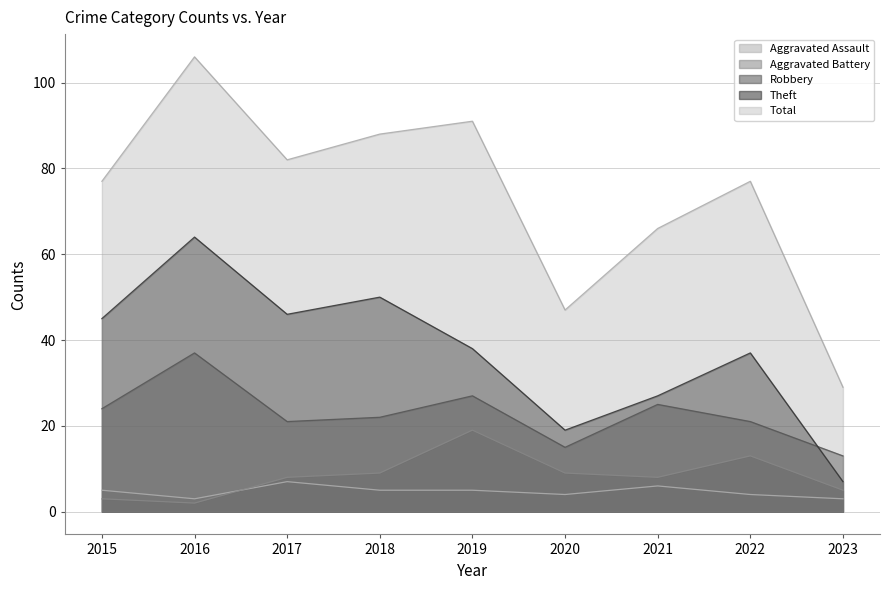

Does the chart display data point markers on the line(s)?

No